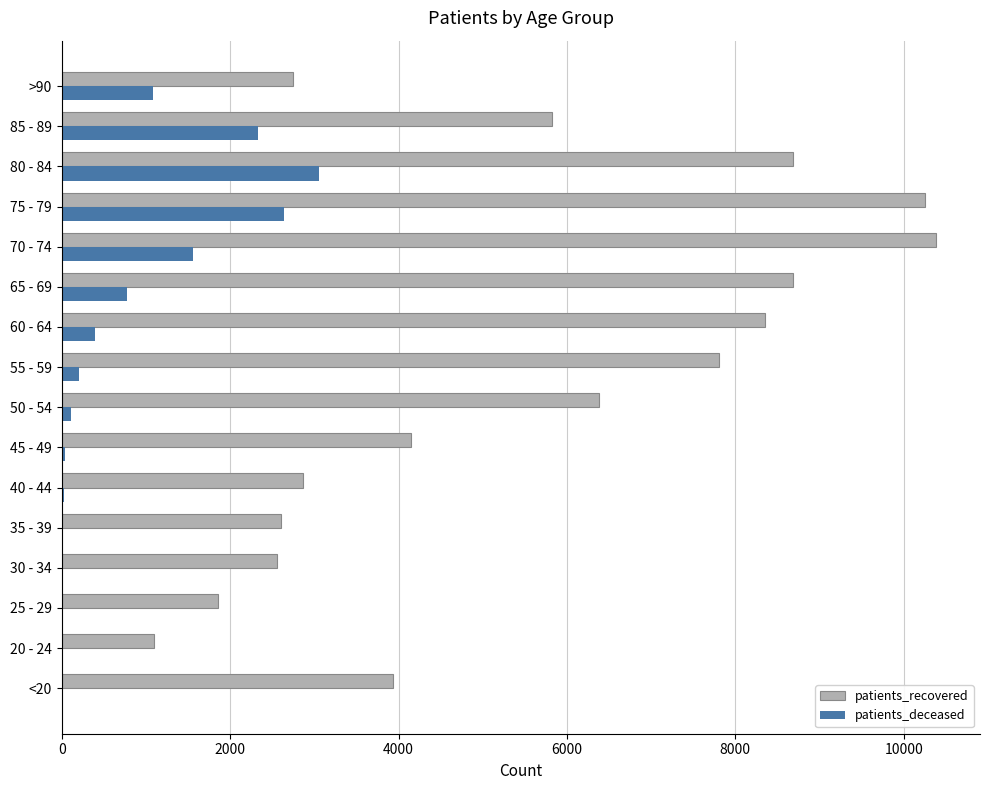

At which category is the sum across all series the highest?

75 - 79